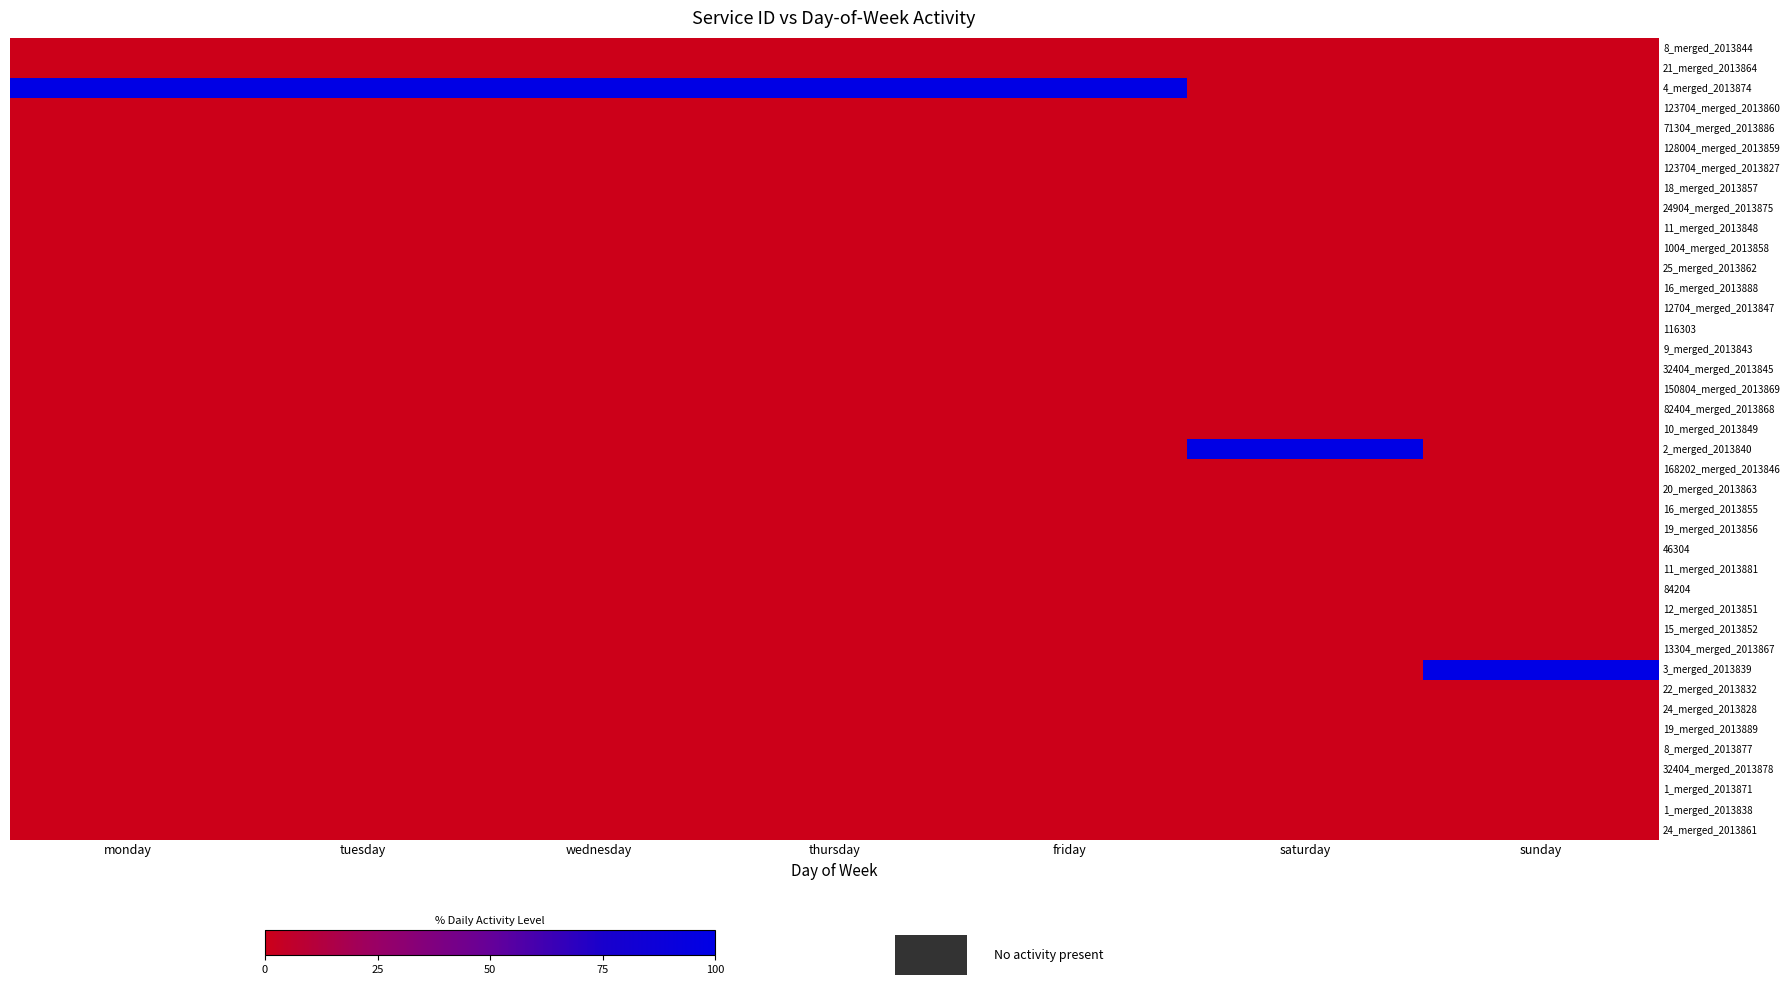

At which category does the chart reach its peak across all series?

monday